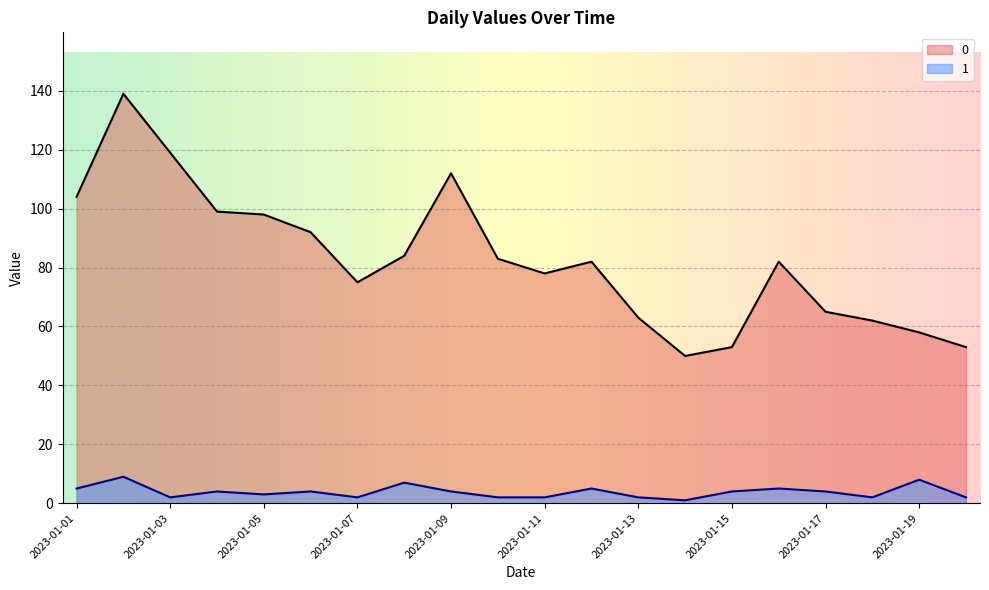

What is the minimum value shown in the chart?

1